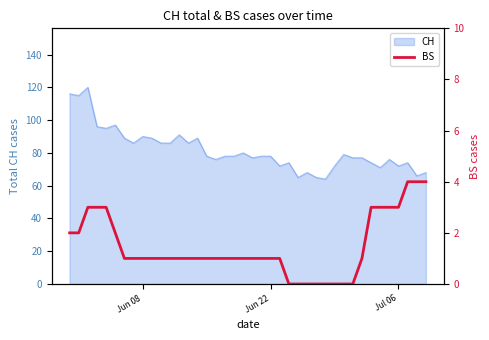

Reading right to left, what are all the values shown in this chart?

4	4	4	3	3	3	3	1	0	0	0	0	0	0	0	0	1	1	1	1	1	1	1	1	1	1	1	1	1	1	1	1	1	1	2	3	3	3	2	2